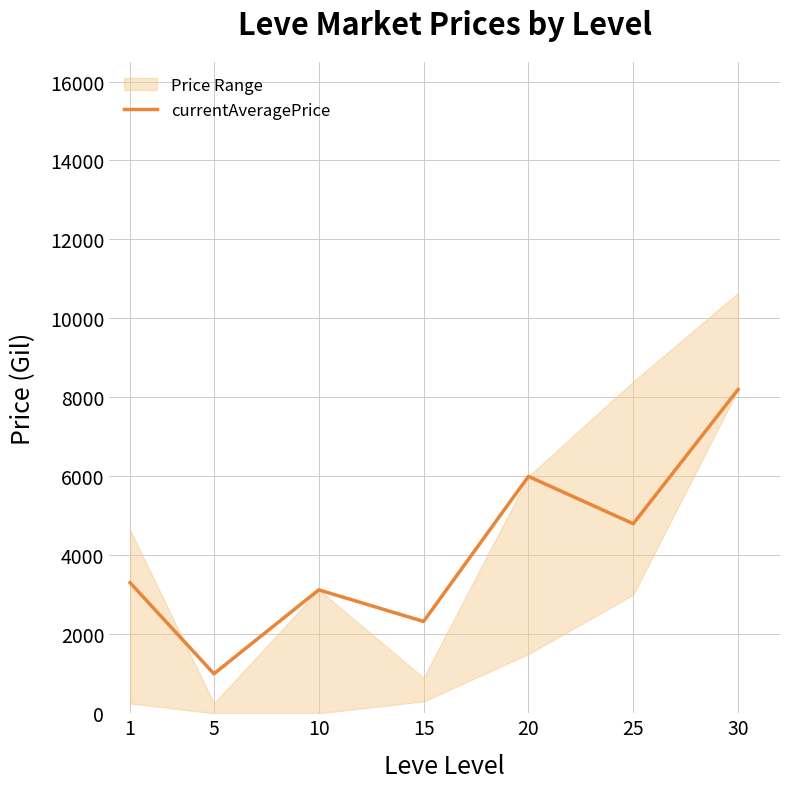

Rank the categories by value from highest to lowest.

30, 20, 25, 1, 10, 15, 5